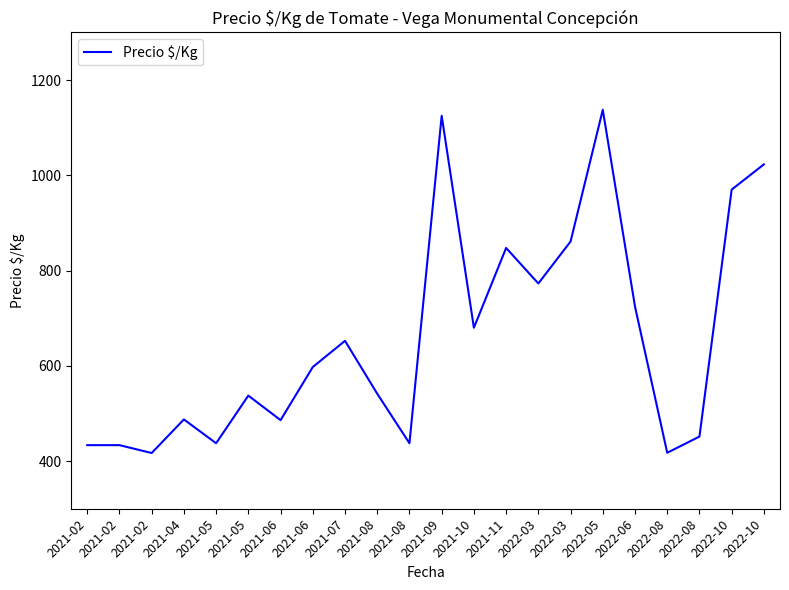

Reading right to left, list all the values displayed in this chart.

2022-10=1023.0	2022-10=970.0	2022-08=451.5	2022-08=417.5	2022-06=724.5	2022-05=1137.5	2022-03=861.0	2022-03=773.0	2021-11=847.5	2021-10=680.0	2021-09=1125.0	2021-08=437.5	2021-08=541.5	2021-07=652.5	2021-06=597.5	2021-06=486.0	2021-05=537.5	2021-05=437.5	2021-04=487.5	2021-02=417.0	2021-02=433.5	2021-02=433.5